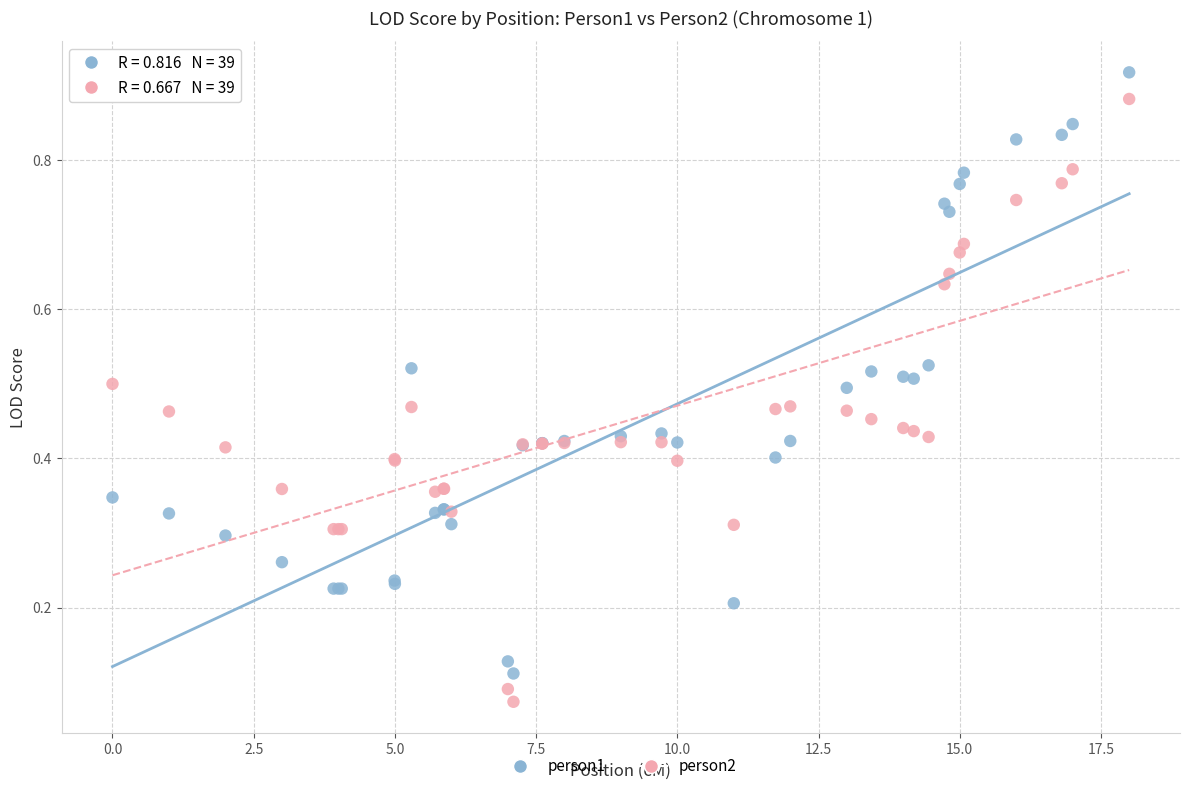

Which series has the widest spread of Y values?

person2